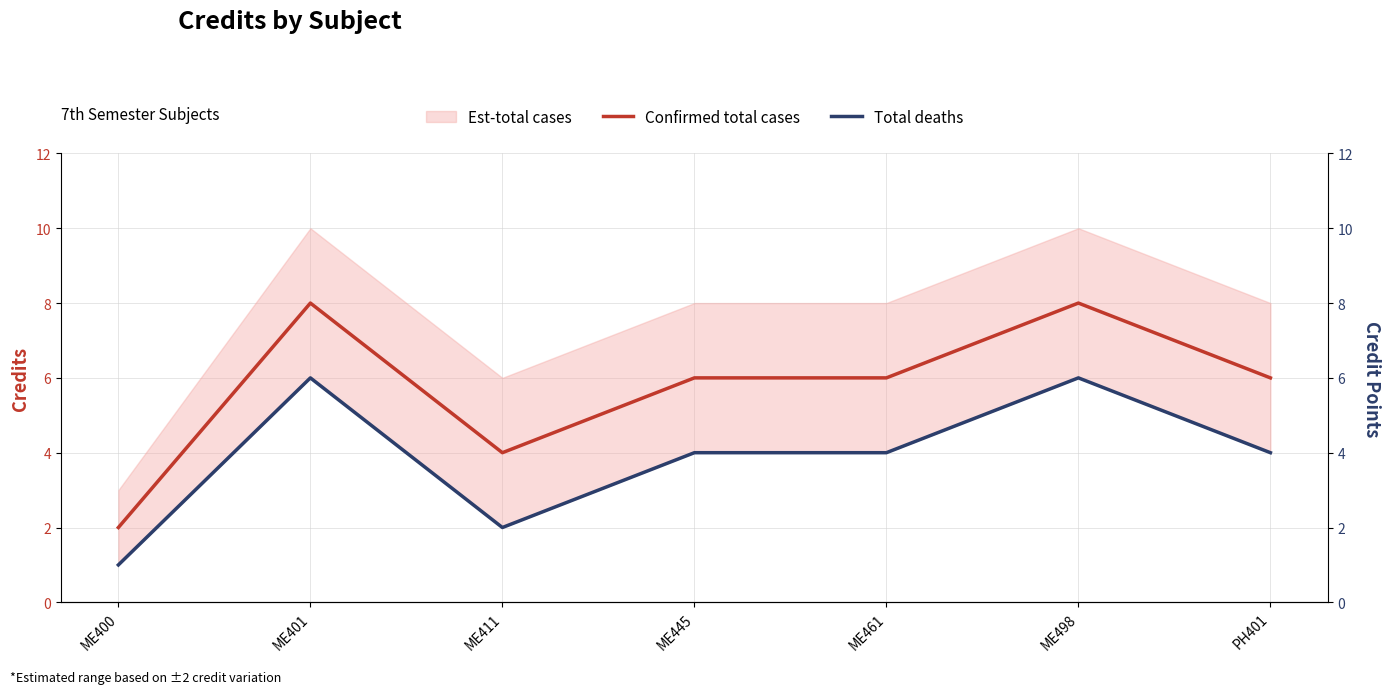

What is the total value across all series at ME401?

14